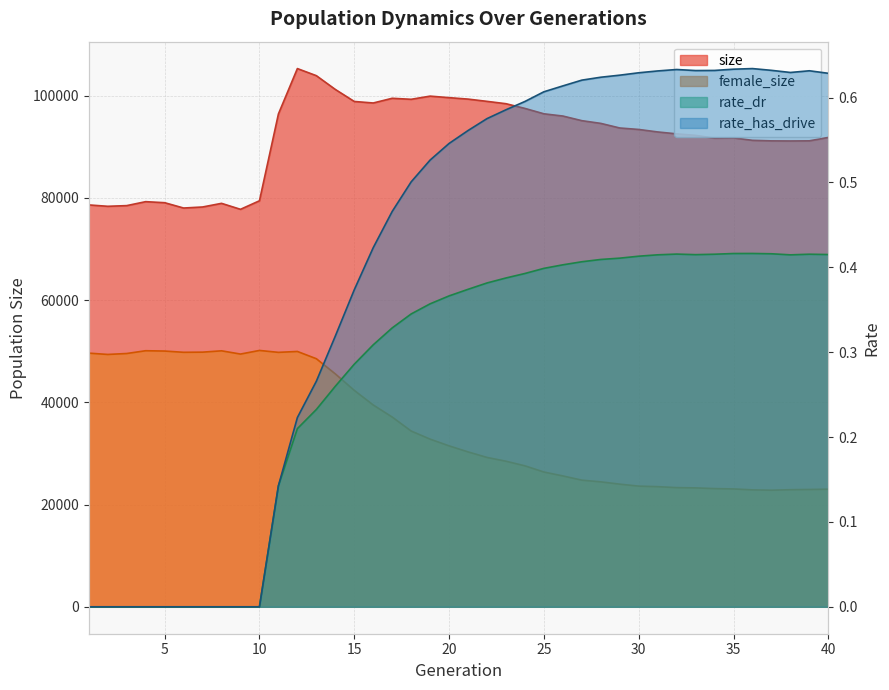

True or false: female_size and rate_has_drive cross at least once.

False